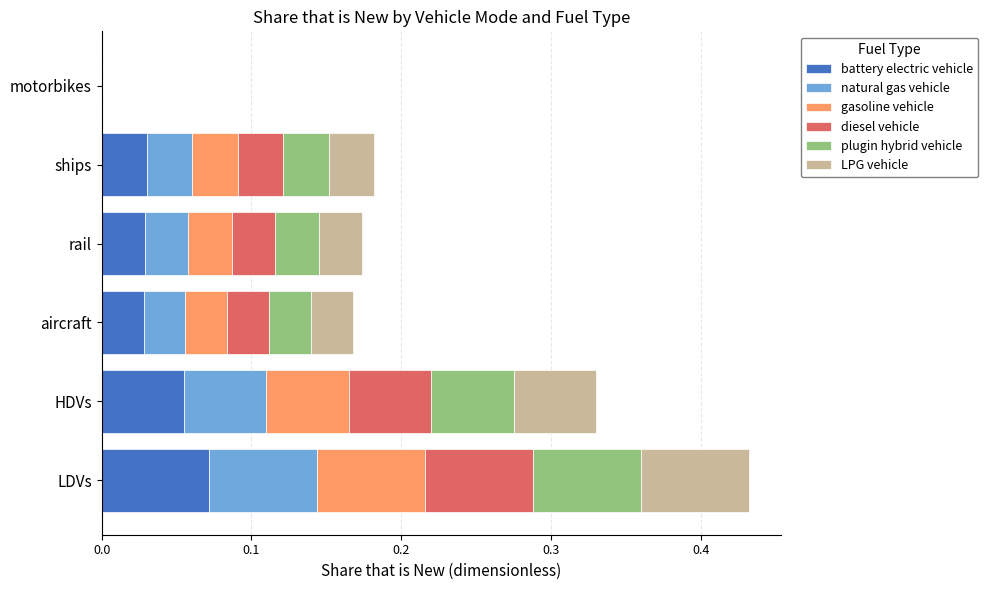

At which category is the sum across all series the highest?

LDVs